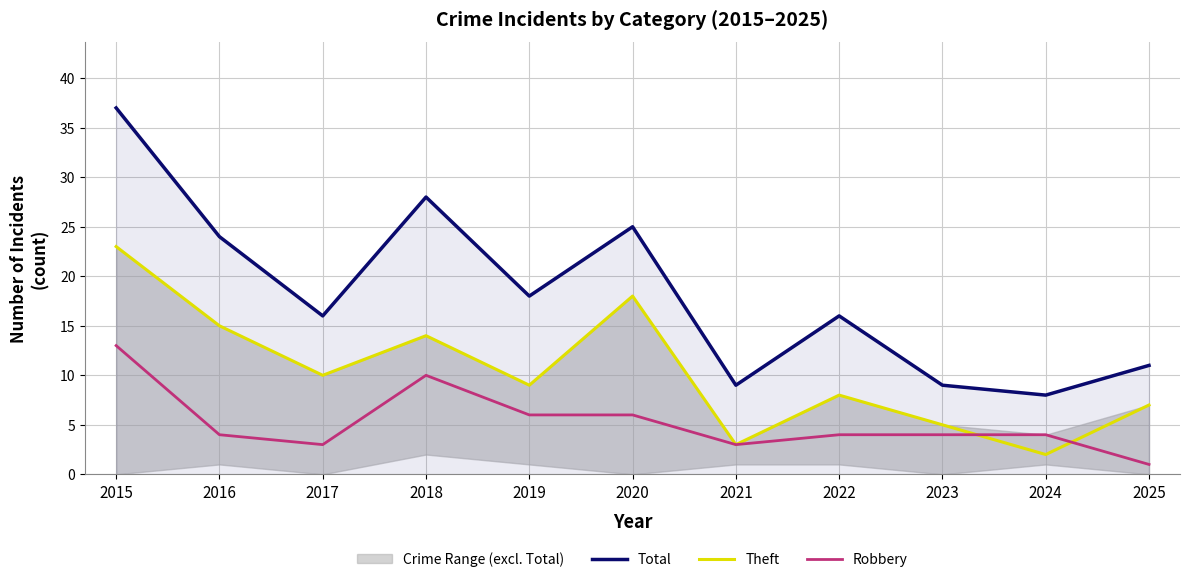

What is the lowest value of the Total series?

8